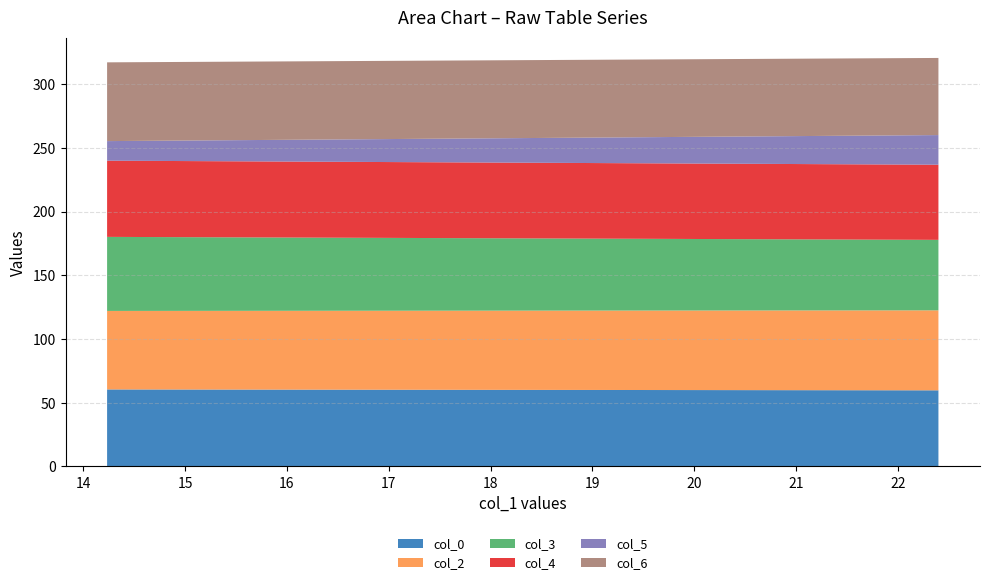

Reading left to right, list all the values displayed in this chart.

col_0: 60.4	59.7
col_2: 61.6	62.8
col_3: 58.1	55.3
col_4: 59.8	59.0
col_5: 15.4	23.3
col_6: 61.8	60.5